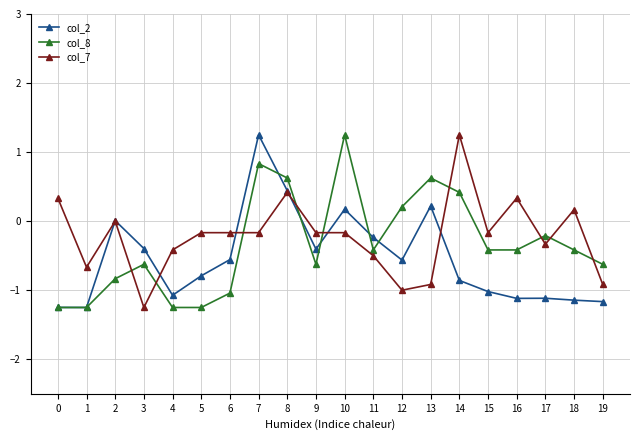

What value does the col_2 series have at 6?

-0.6